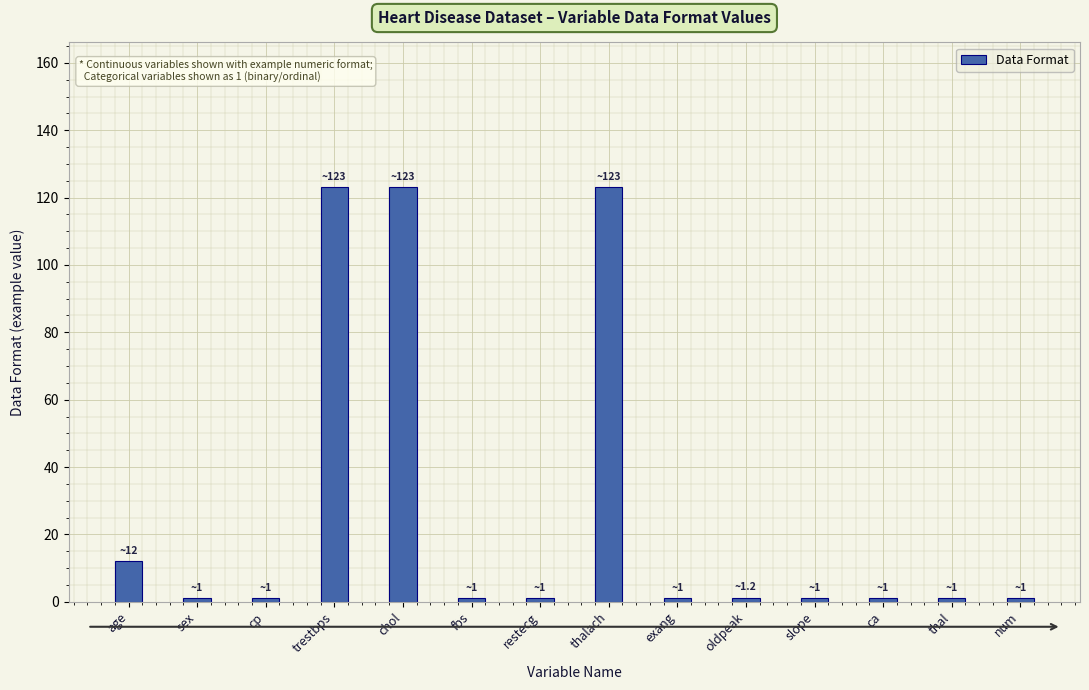

How many categories are shown in the chart?

14